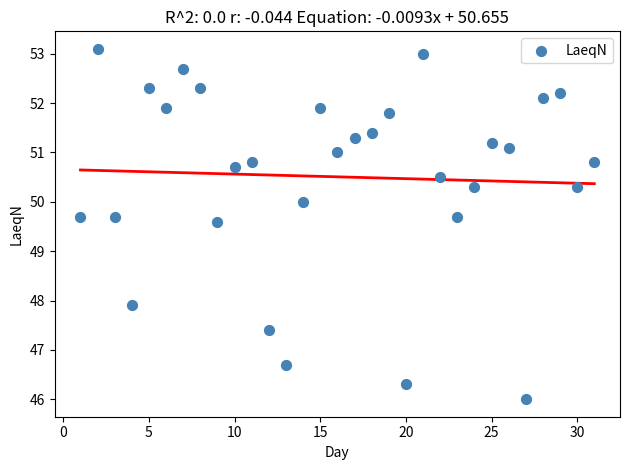

What is the range of Y values (max minus min)?

7.1